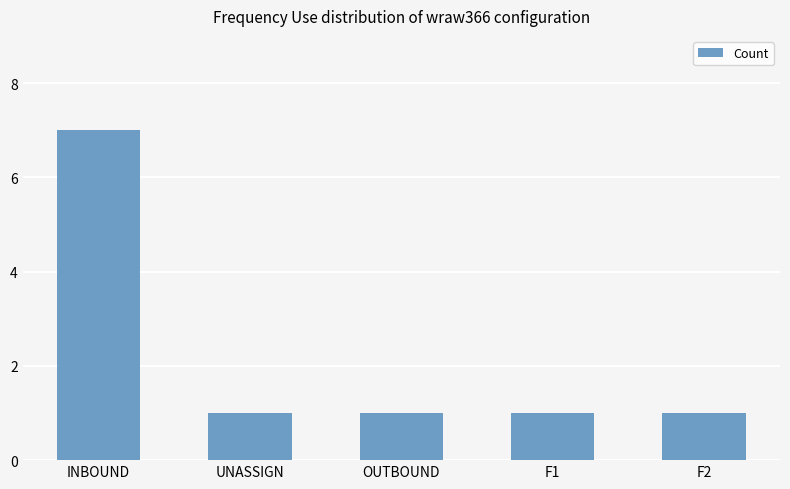

What position from the left is F1?

4